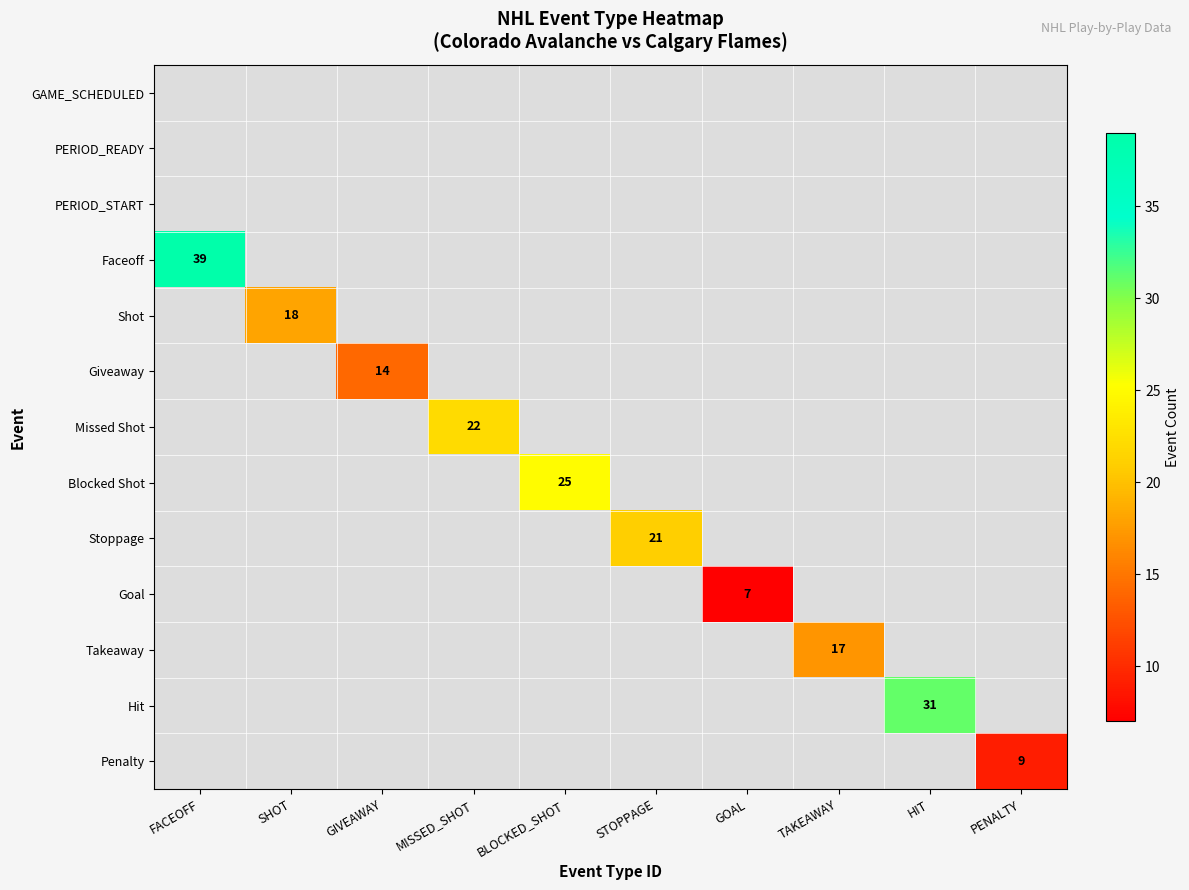

True or false: Goal has a value of 7 at GOAL.

True